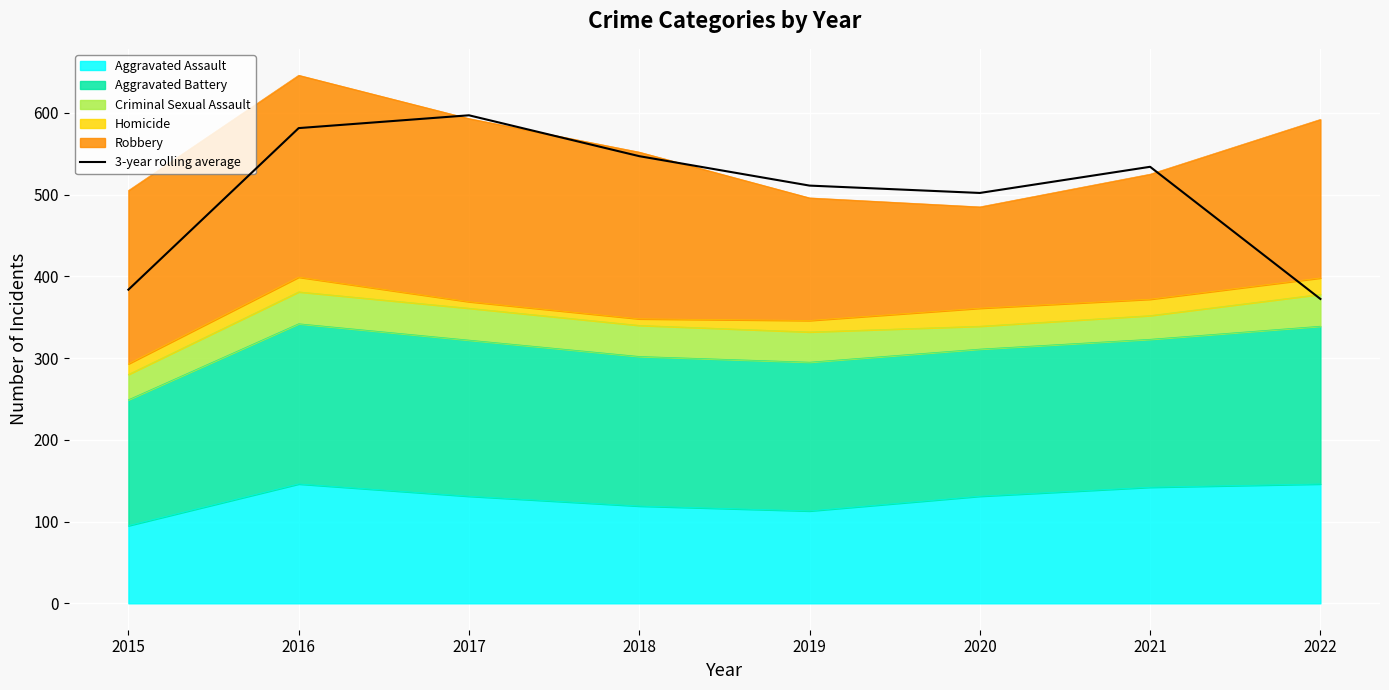

List the labels in order of value, smallest first.

2022, 2015, 2020, 2019, 2021, 2018, 2016, 2017